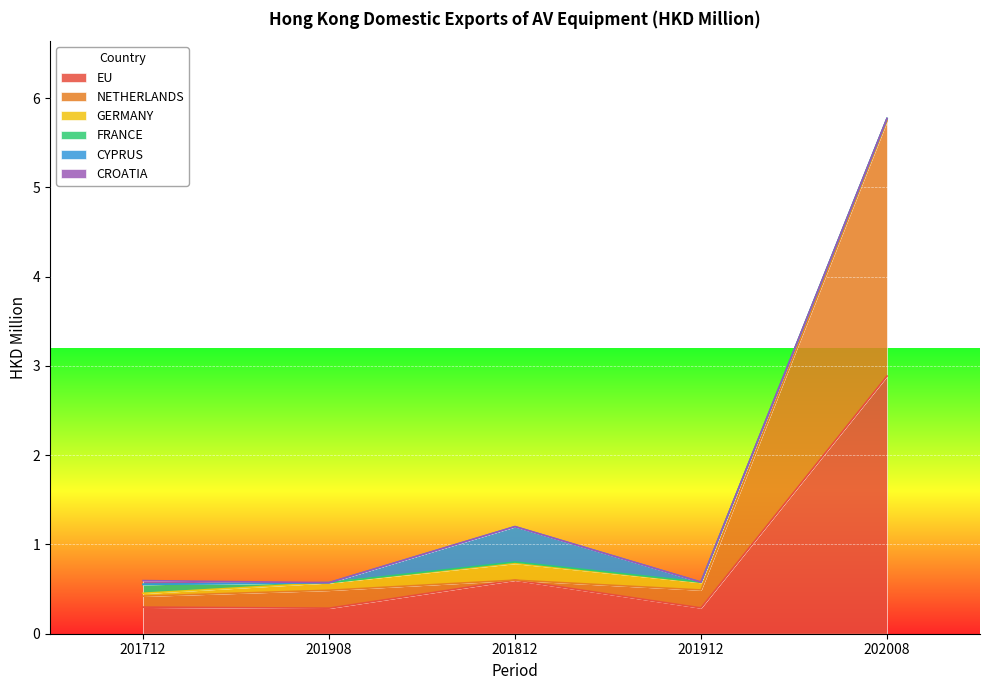

At which label is FRANCE closest to 0?

201908